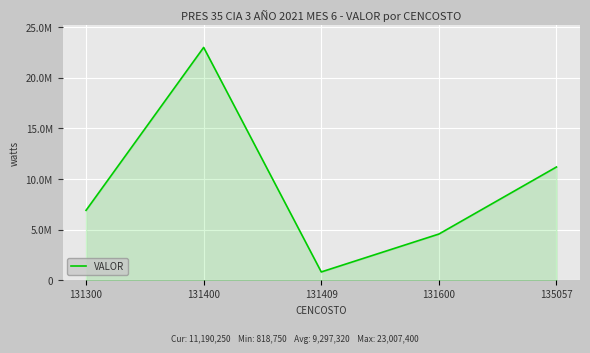

Does the chart have visible grid lines?

Yes